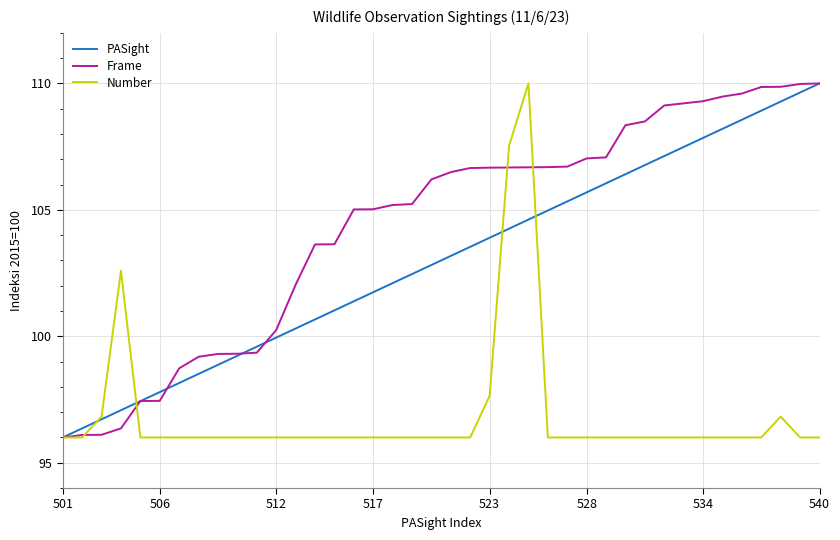

Which series has the largest total across all categories?

Frame